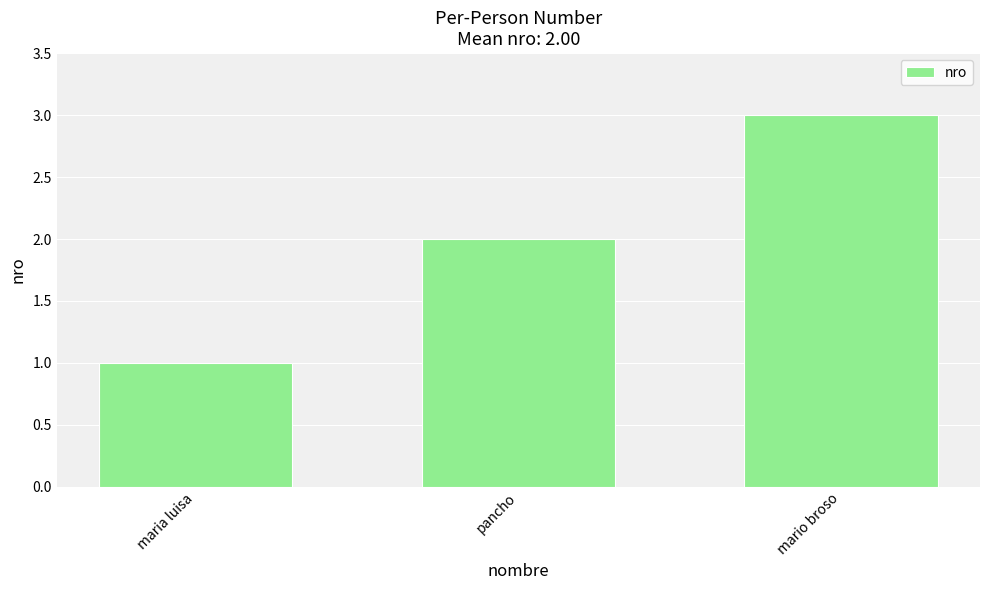

Count the values in the range 1 to 3.

3